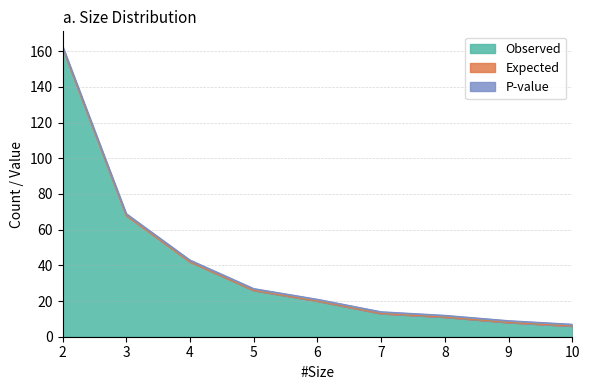

What is the minimum value for Observed?

6